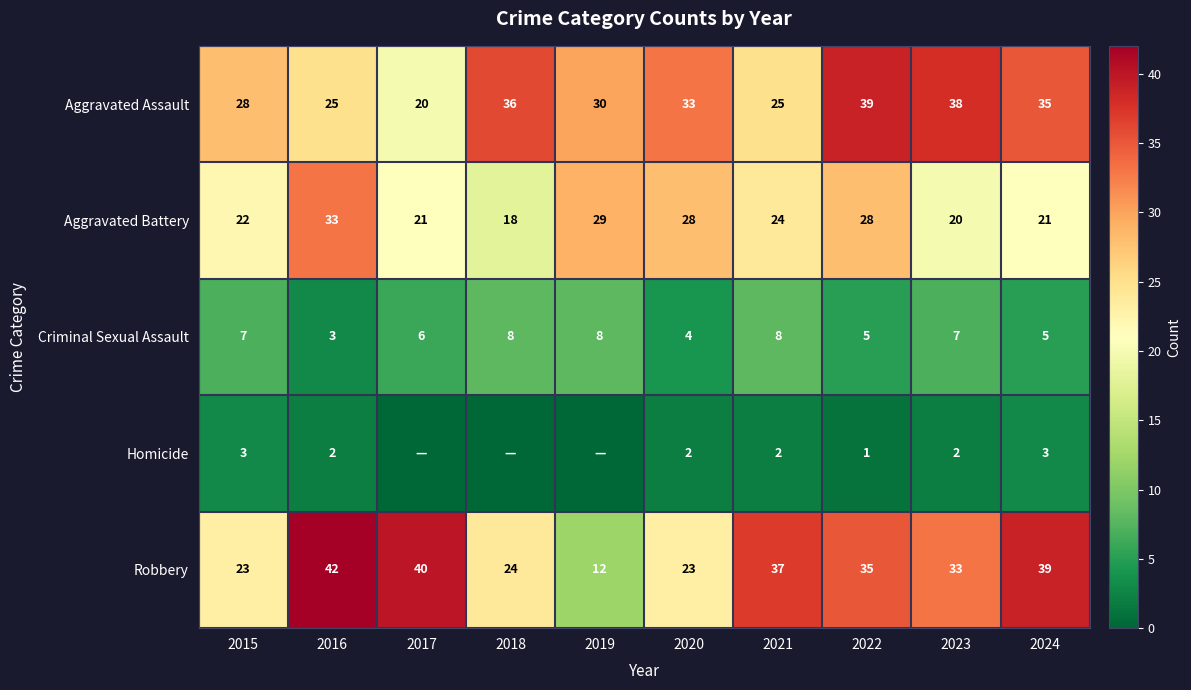

What is the sum of all Criminal Sexual Assault values?

61